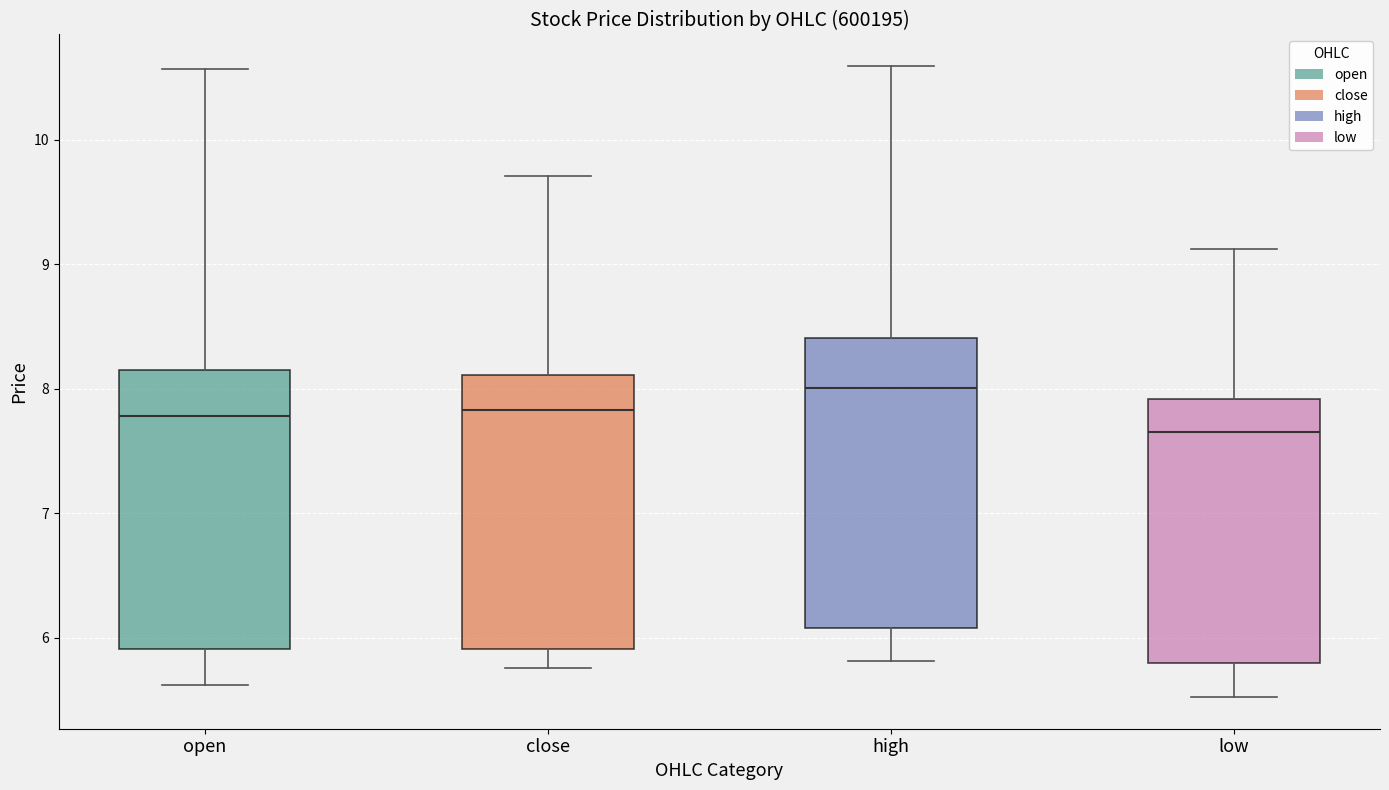

Which box's median line is the lowest?

low